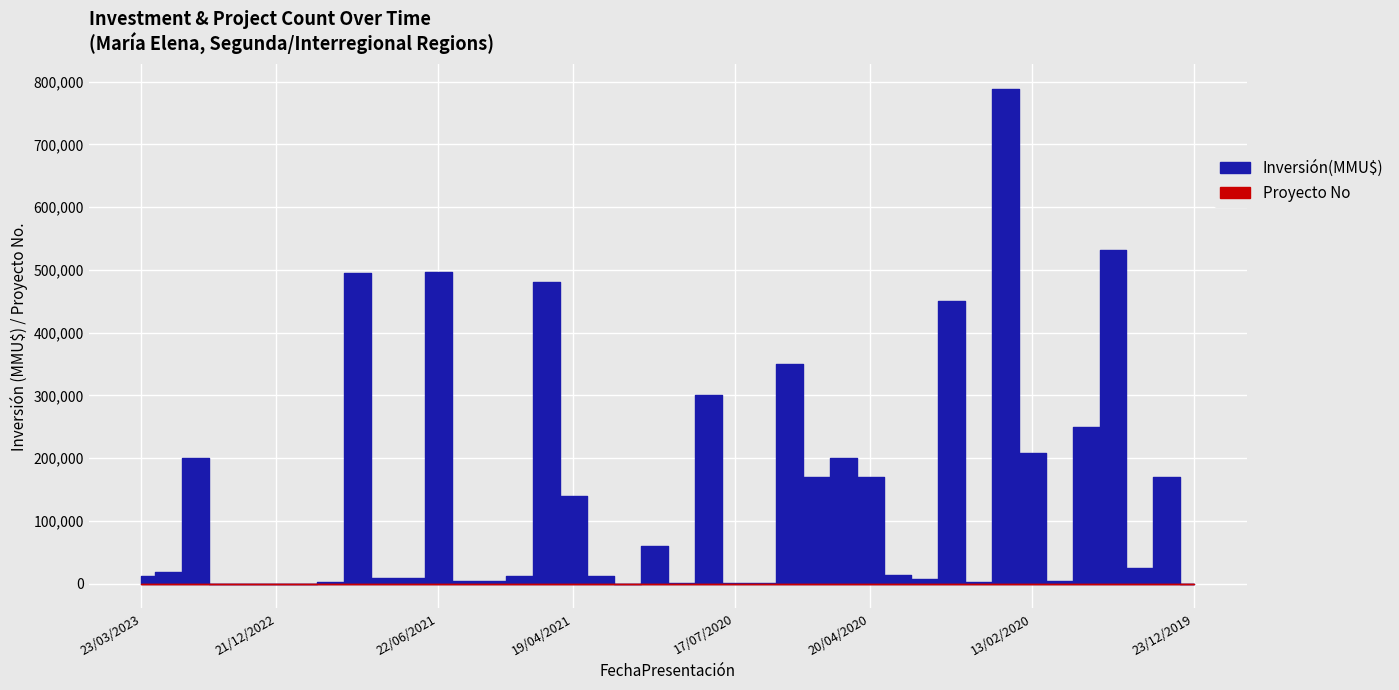

Rank the series by their maximum value, from lowest to highest.

Proyecto No, Inversión(MMU$)